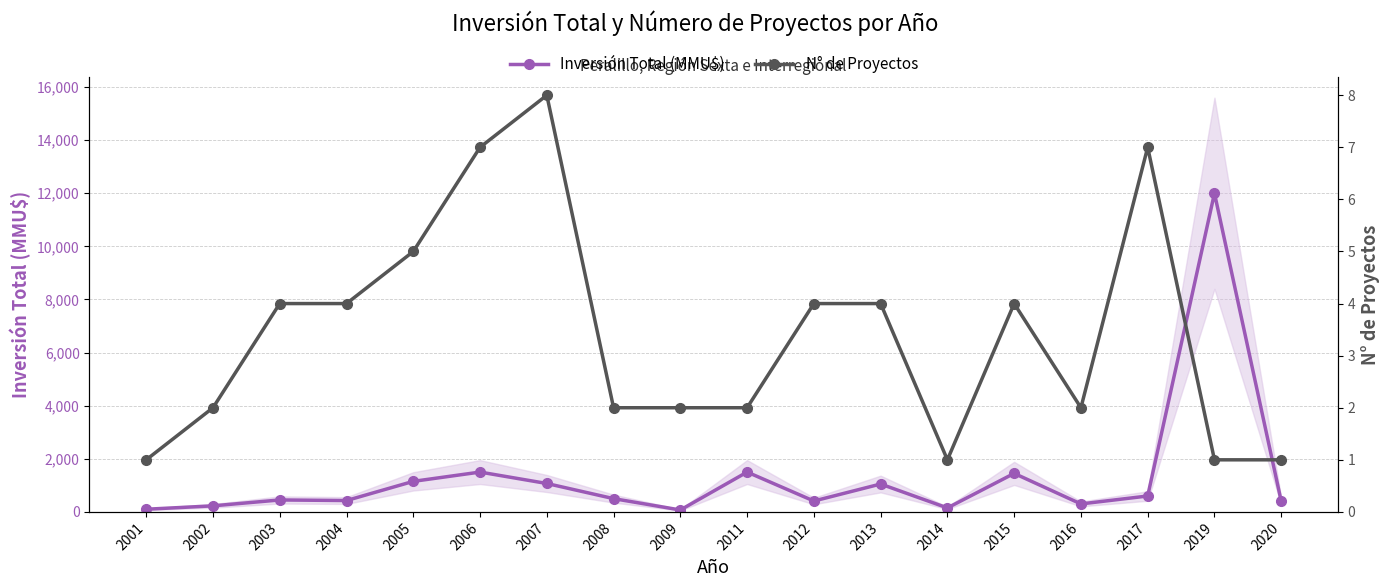

What is the difference between the Inversión Total (MMU$) values at 2020 and 2017?

199